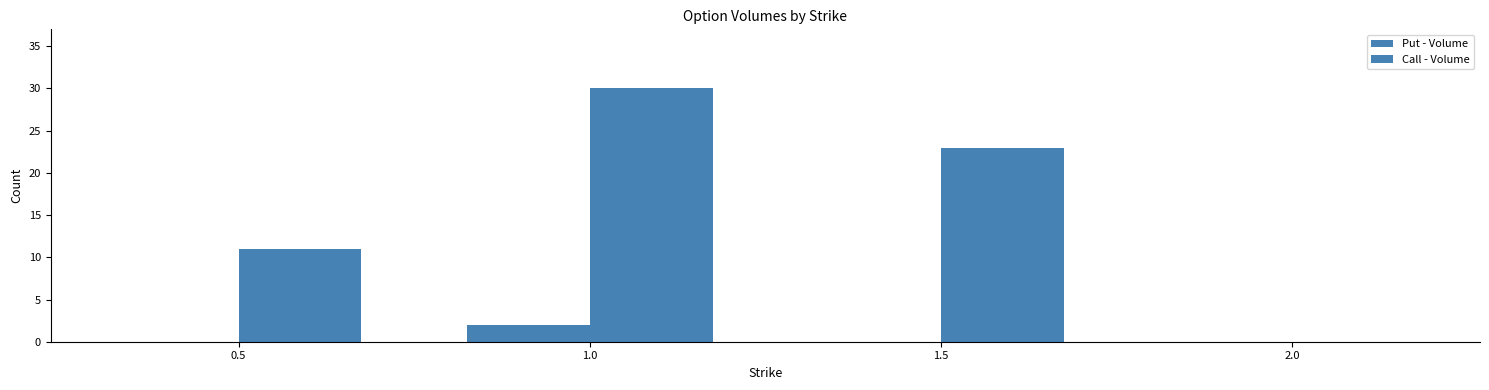

Are the bars horizontal?

No